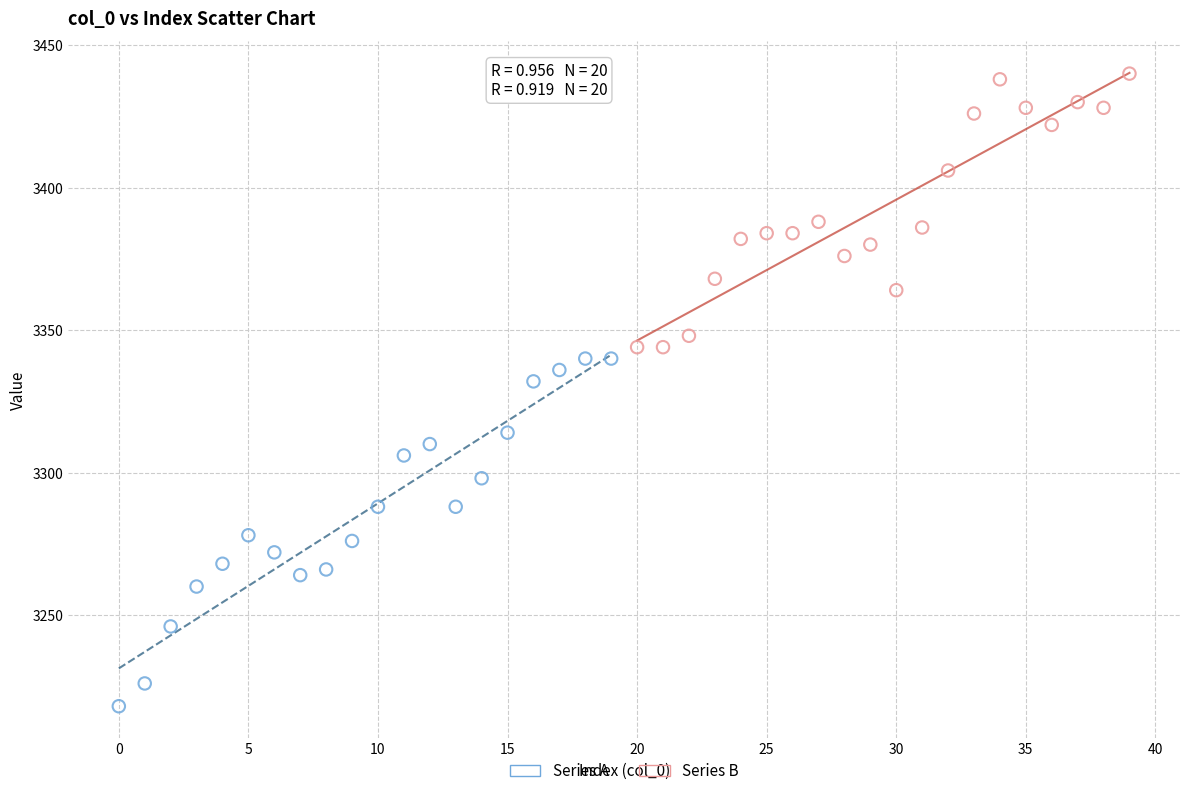

Which series has the widest spread of Y values?

Series A